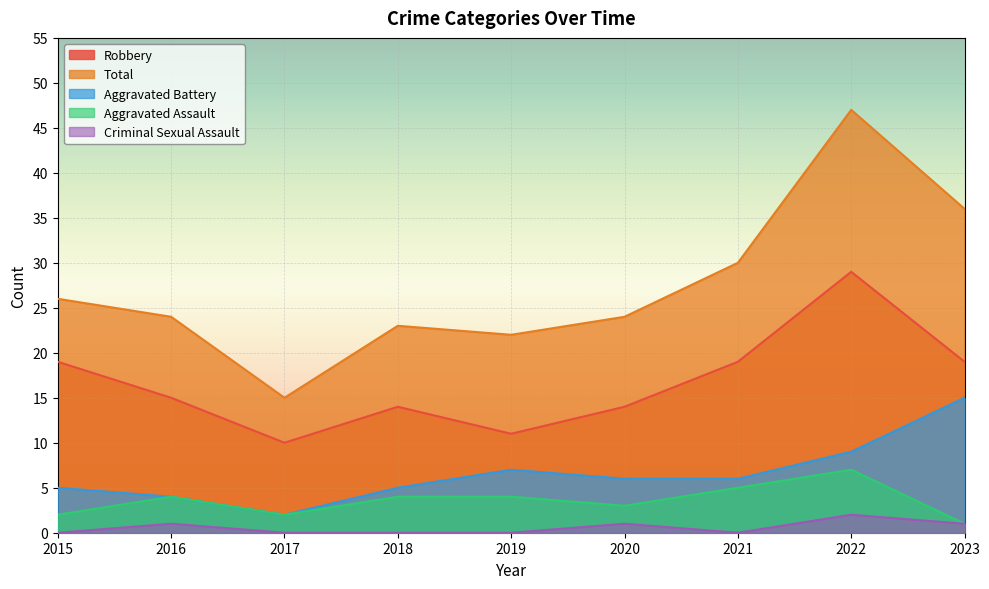

Reading left to right, list all the values displayed in this chart.

Robbery: 2015=19	2016=15	2017=10	2018=14	2019=11	2020=14	2021=19	2022=29	2023=19
Total: 2015=26	2016=24	2017=15	2018=23	2019=22	2020=24	2021=30	2022=47	2023=36
Aggravated Battery: 2015=5	2016=4	2017=2	2018=5	2019=7	2020=6	2021=6	2022=9	2023=15
Aggravated Assault: 2015=2	2016=4	2017=2	2018=4	2019=4	2020=3	2021=5	2022=7	2023=1
Criminal Sexual Assault: 2015=0	2016=1	2017=0	2018=0	2019=0	2020=1	2021=0	2022=2	2023=1